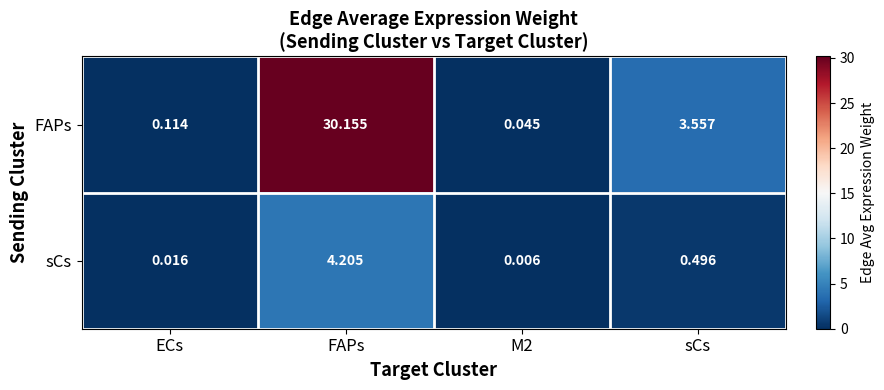

Which series has the largest total across all categories?

FAPs